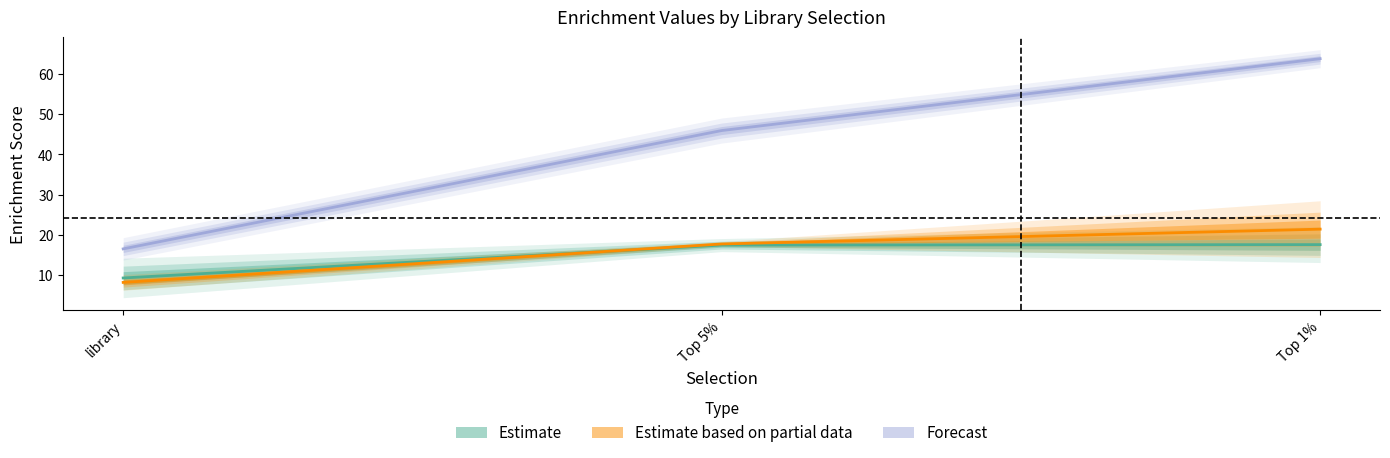

What is the label of the 1st point from the right?

Top 1%